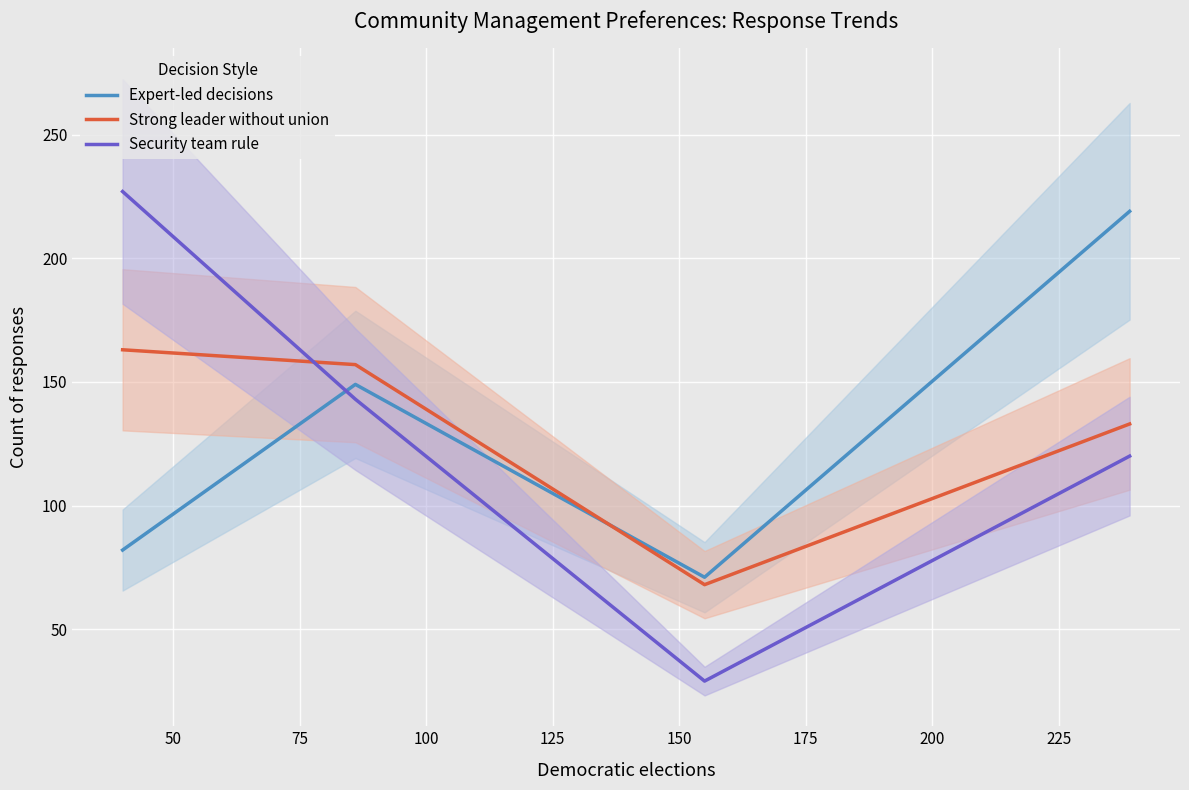

How many distinct data groups are displayed?

3